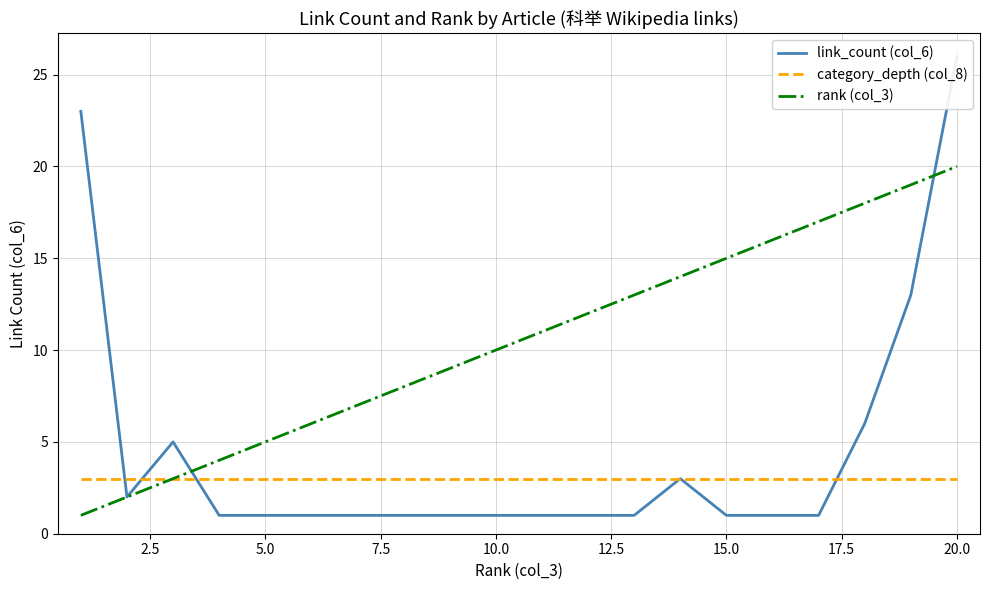

How many lines are shown in the chart?

3